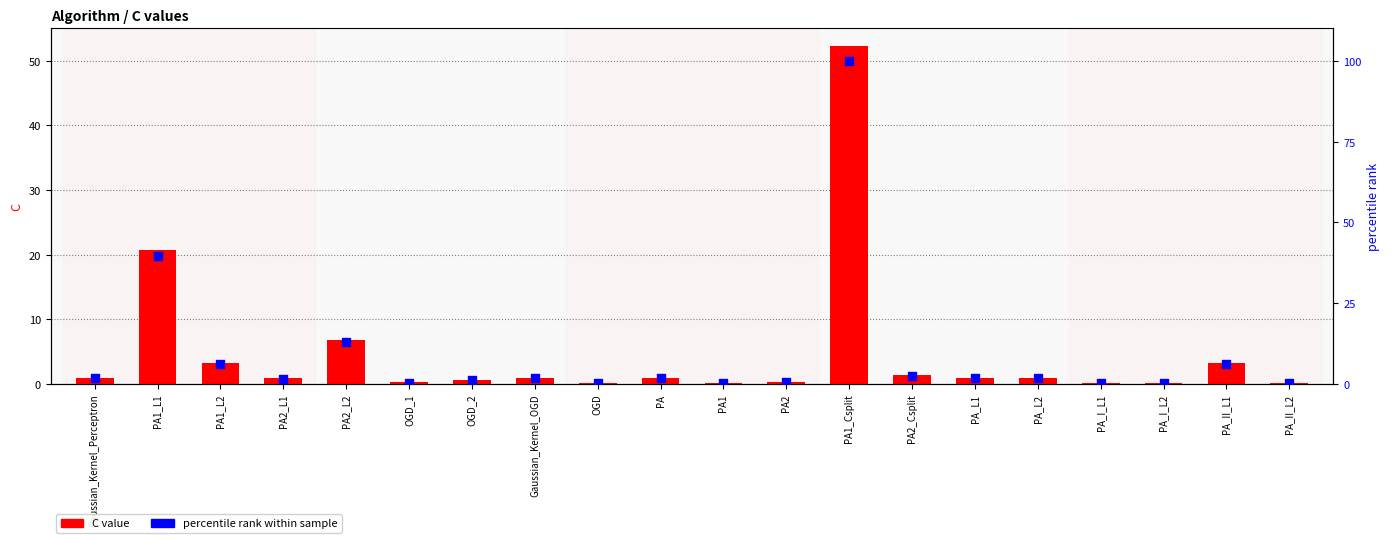

At how many categories does at least one series exceed 33?

2